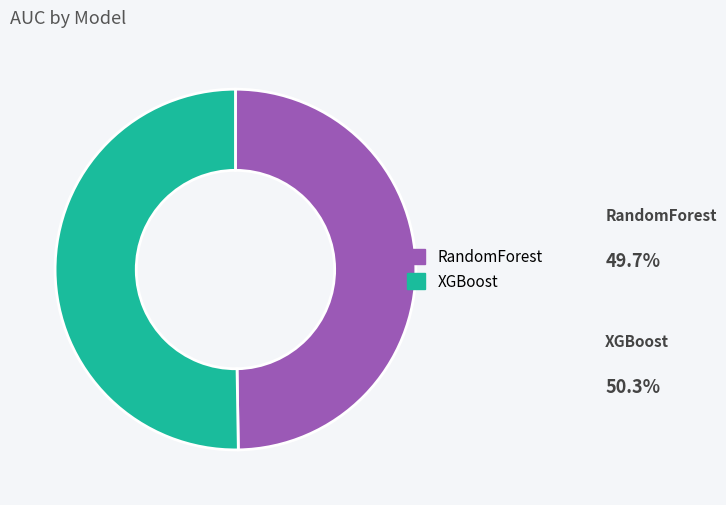

What portion of the pie excludes XGBoost?

49.7%